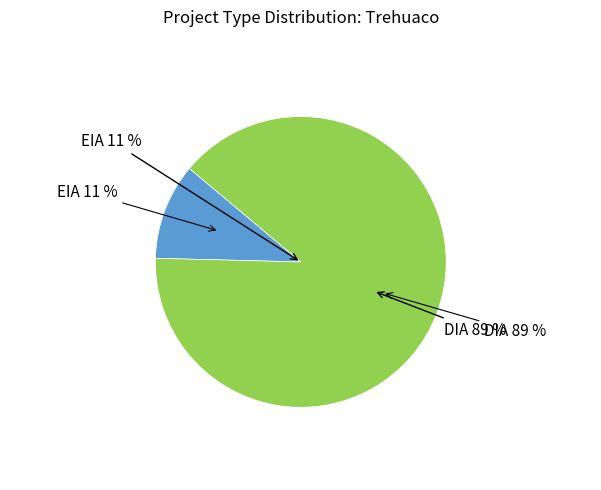

Between EIA and DIA, which is larger?

DIA